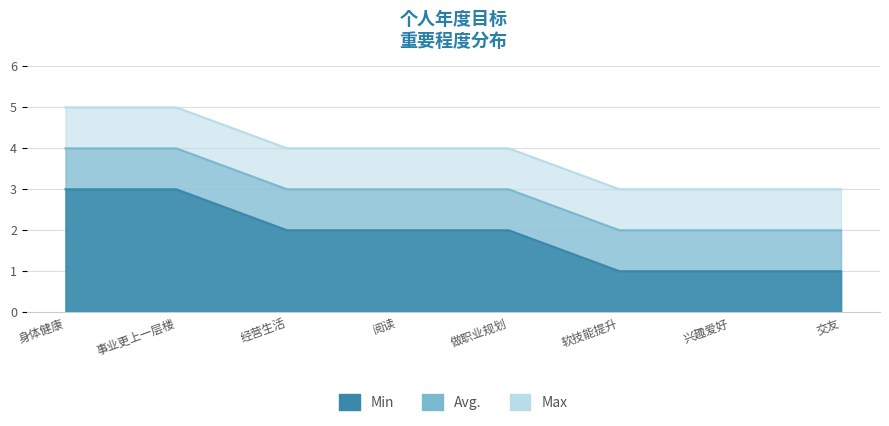

At which category is the sum across all series the highest?

身体健康